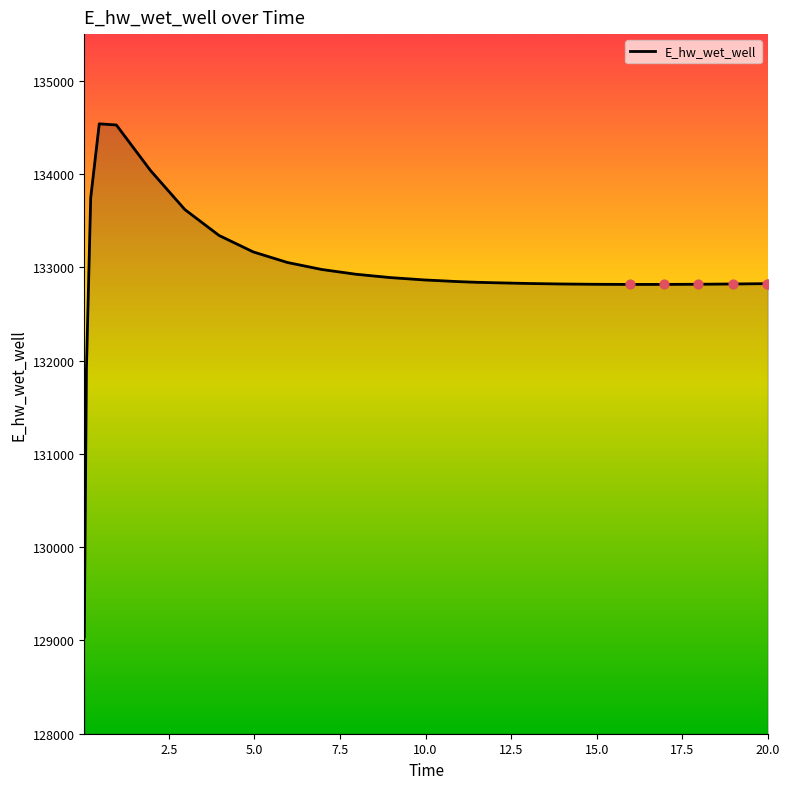

What is the difference between the maximum and minimum values?

5501.5